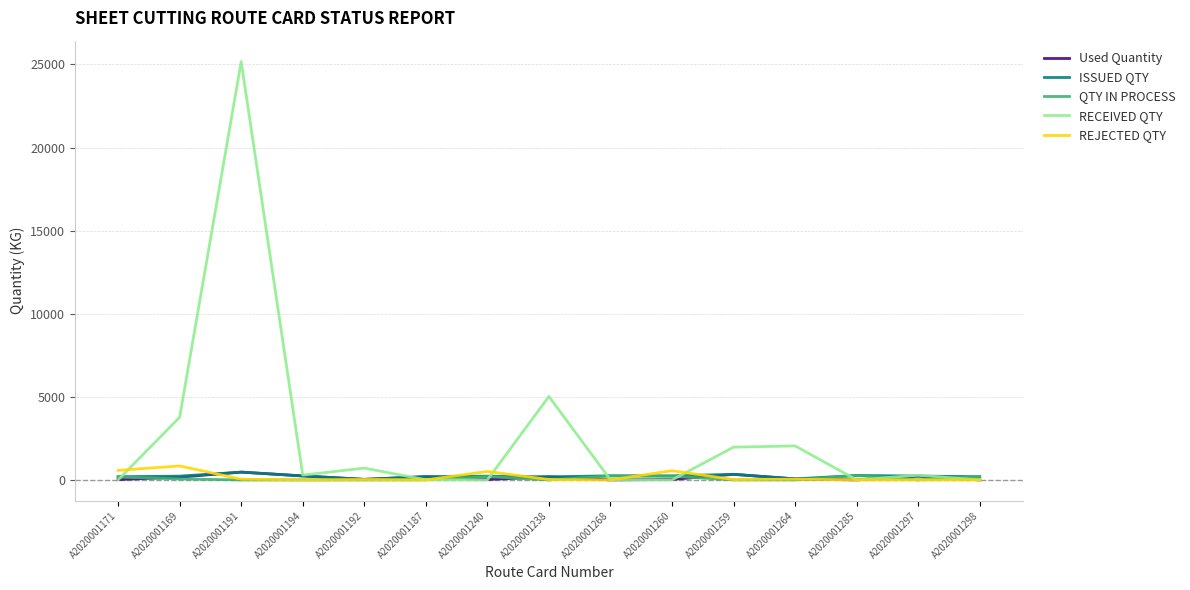

Which category has the highest value across all series?

A2020001191